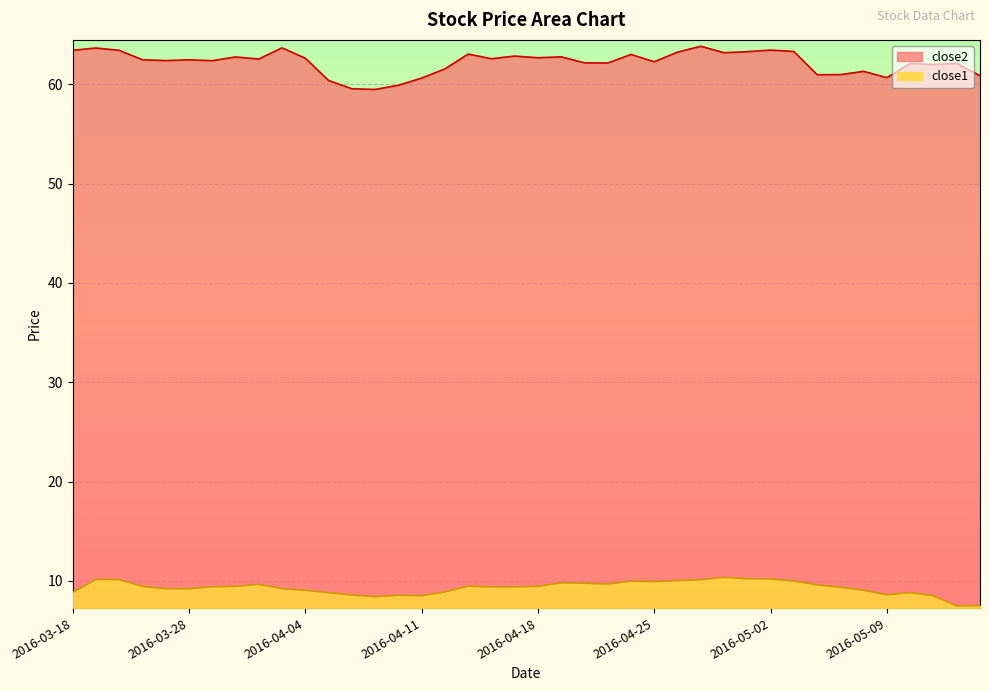

Rank the categories by close2 value from highest to lowest.

2016-04-27, 2016-04-01, 2016-03-21, 2016-05-02, 2016-03-18, 2016-03-22, 2016-05-03, 2016-04-29, 2016-04-26, 2016-04-28, 2016-04-13, 2016-04-22, 2016-04-15, 2016-04-19, 2016-03-30, 2016-04-18, 2016-04-04, 2016-04-14, 2016-03-31, 2016-03-23, 2016-03-28, 2016-03-24, 2016-03-29, 2016-04-25, 2016-04-20, 2016-04-21, 2016-05-10, 2016-05-12, 2016-05-11, 2016-04-12, 2016-05-06, 2016-05-05, 2016-05-04, 2016-05-13, 2016-05-09, 2016-04-11, 2016-04-05, 2016-04-08, 2016-04-06, 2016-04-07